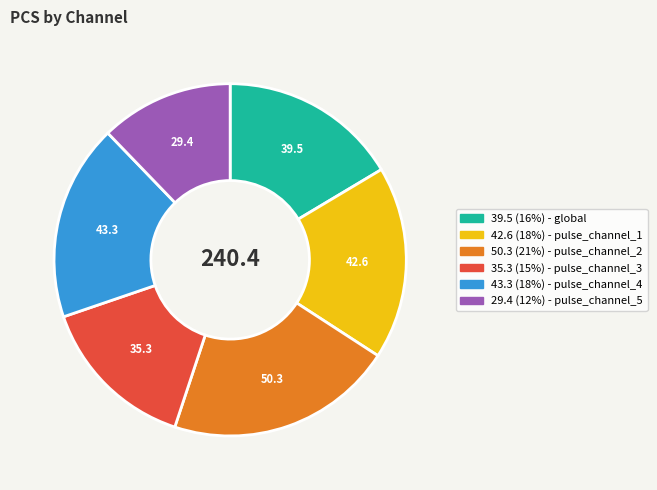

Does any single category account for the majority?

No